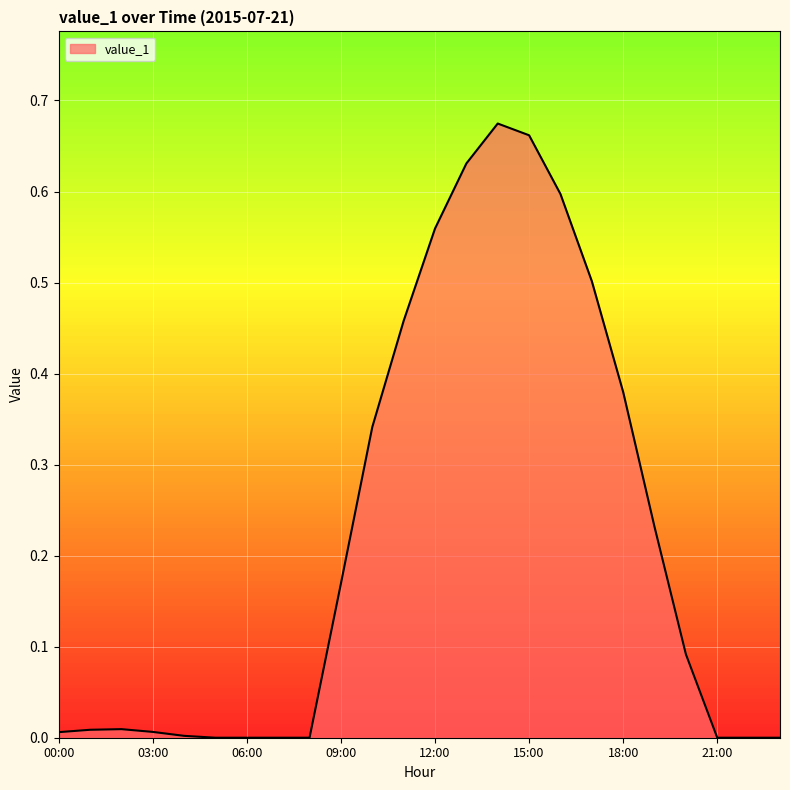

How many lines are shown in the chart?

1